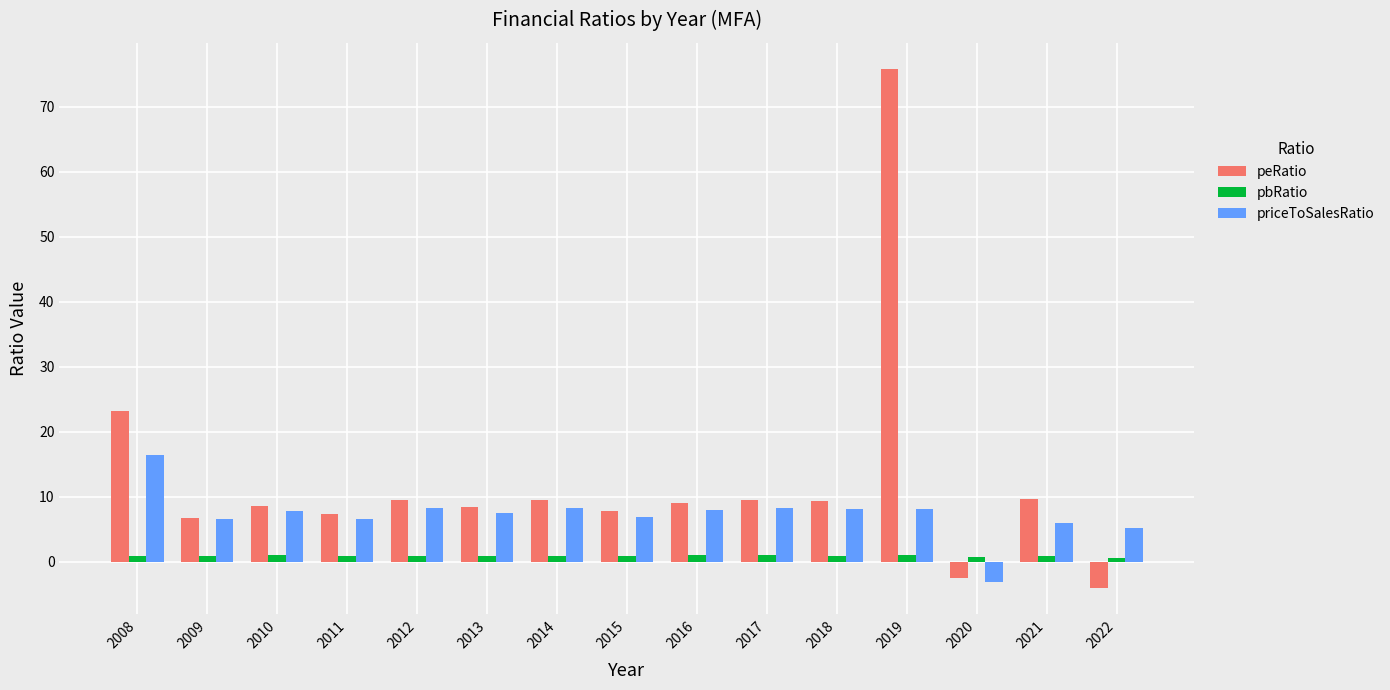

What is the difference between the highest and lowest values at 2015?

7.0